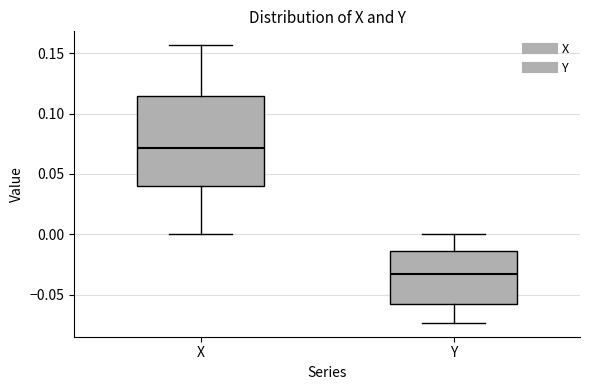

Where does the lower whisker of the box for X end on the y-axis? The values are not printed on the chart, so give them approximately, as read against the axis.

0.000